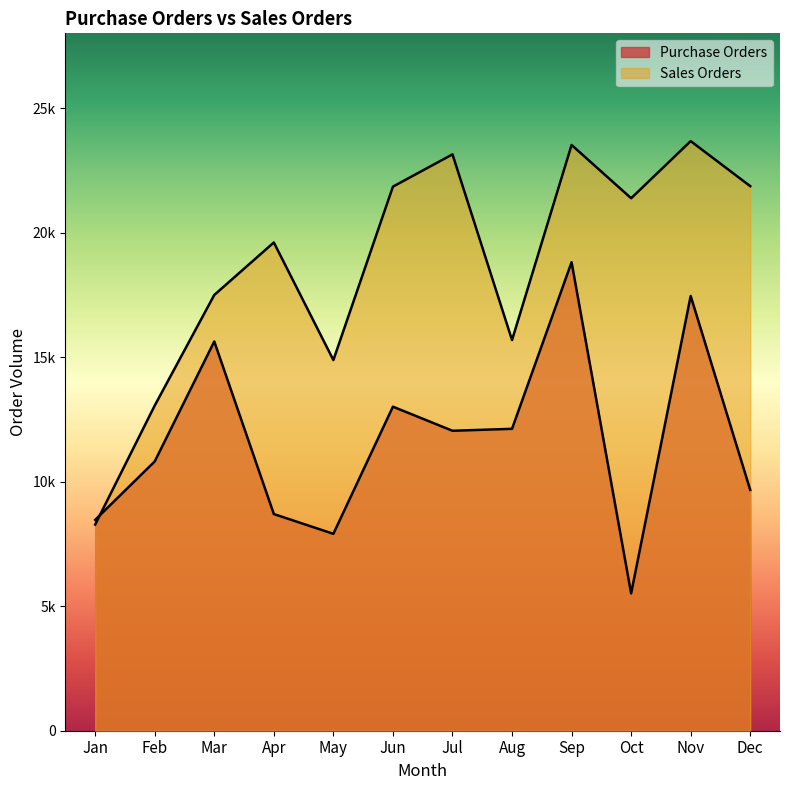

At how many categories does at least one series exceed 13696?

10